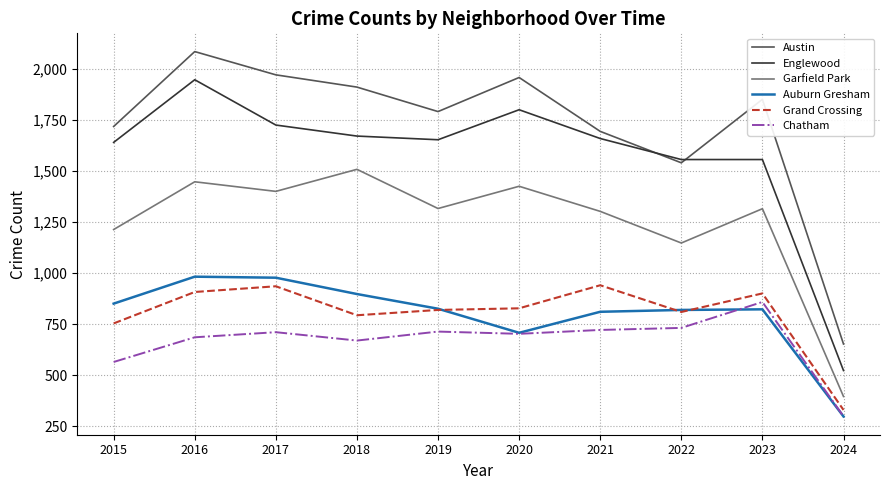

How many distinct data groups are displayed?

6